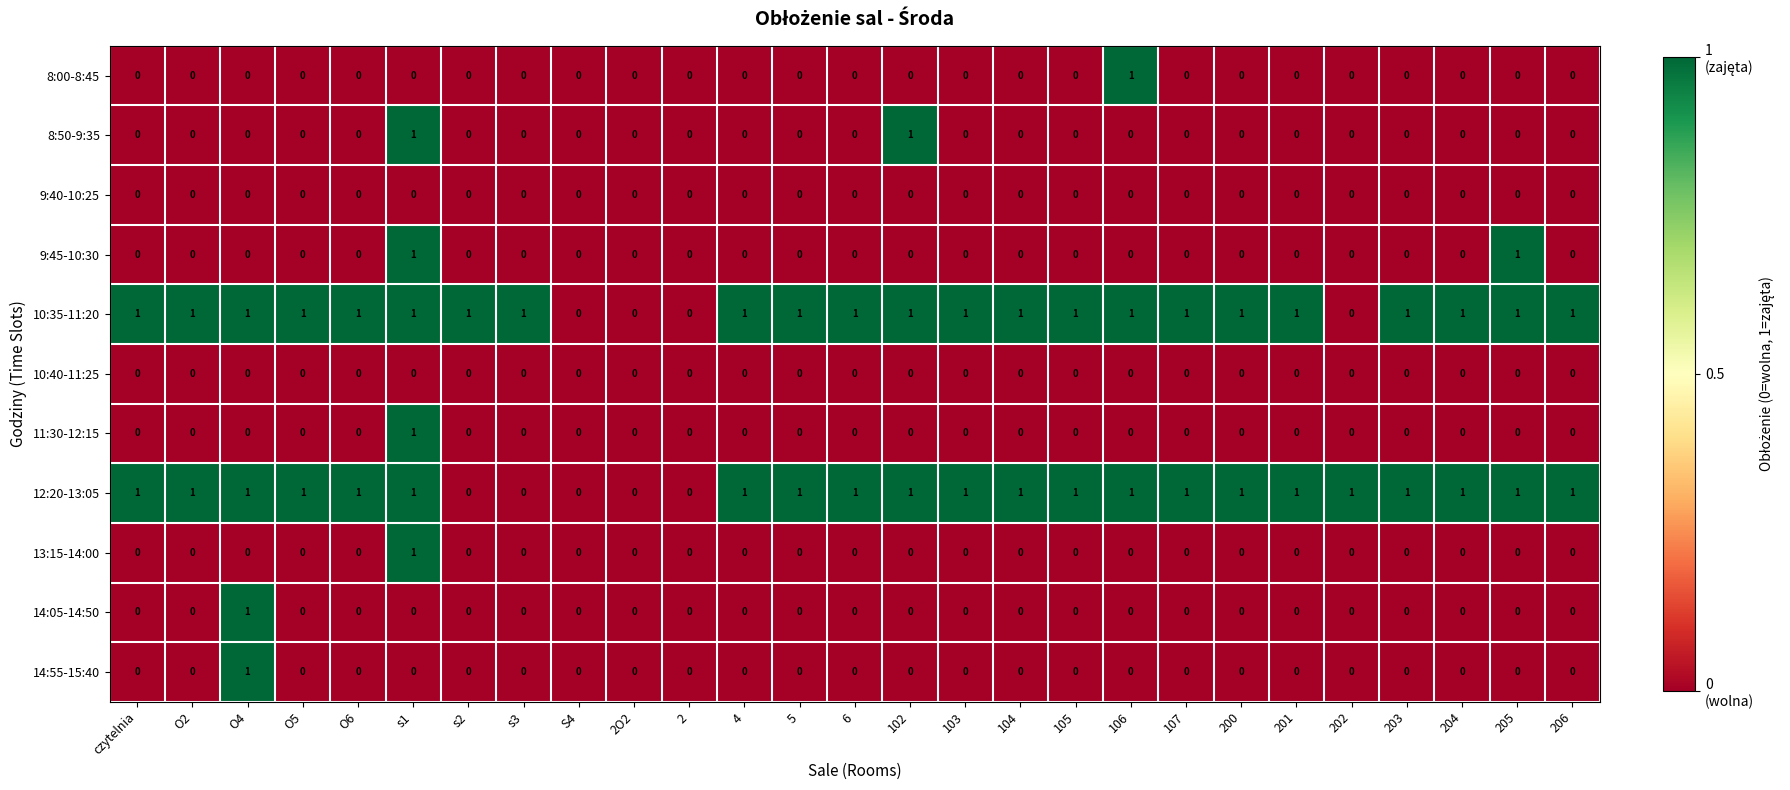

What is the total value across all series at 205?

3